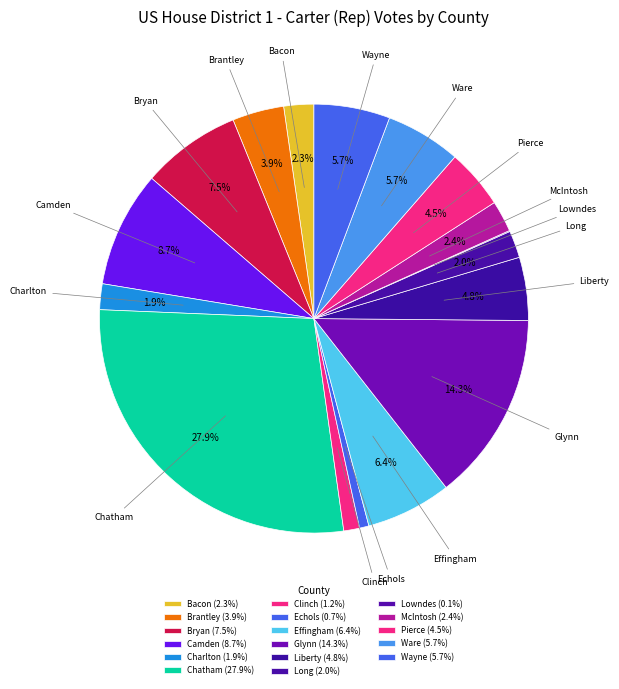

To the nearest percent, what percentage of the pie is Ware?

6%